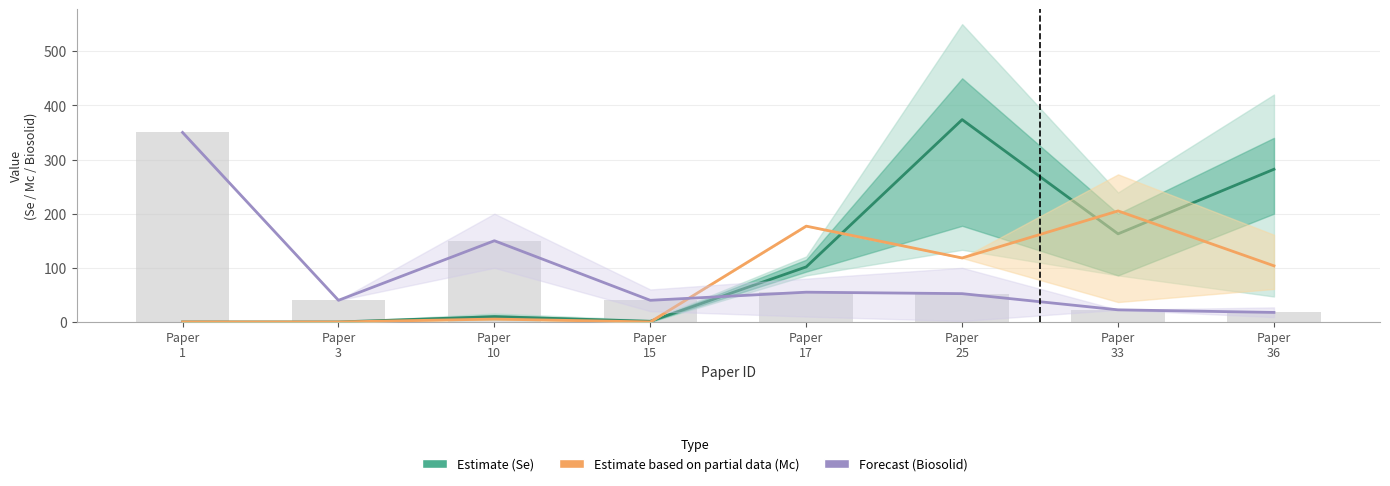

Reading left to right, list all the values displayed in this chart.

Se (Estimate): 0.1	0.0	9.8	1.2	101.7	373.7	162.8	282.0
Mc (Partial estimate): 0.1	0.0	5.3	0.1	177.0	118.2	205.1	103.7
Biosolid (Forecast): 350.0	40.0	150.0	40.0	55.0	52.3	22.4	17.6
Biosolid level (Mg ha-1): 350.0	40.0	150.0	40.0	55.0	52.3	22.4	17.6